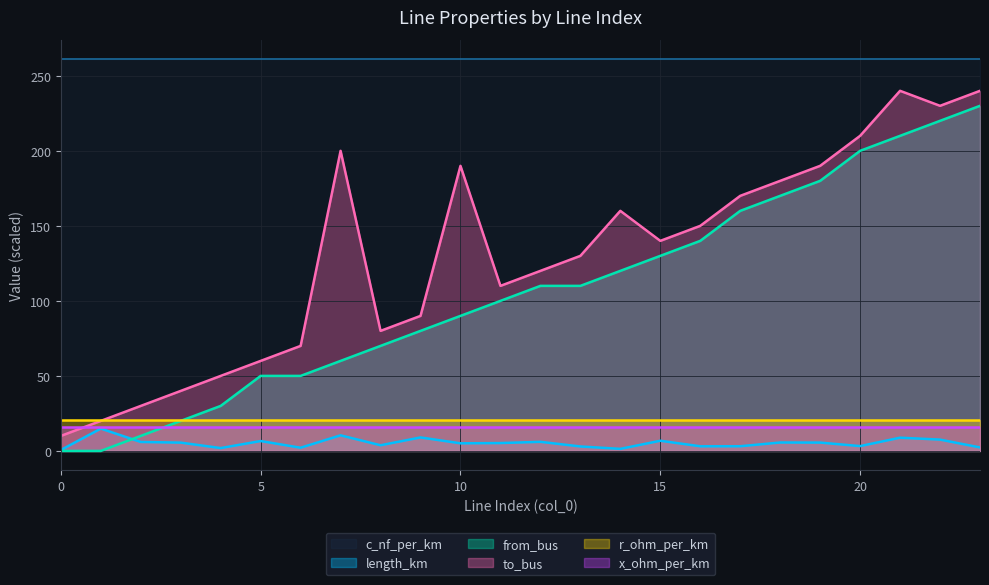

What is the highest value of the to_bus series?

240.0